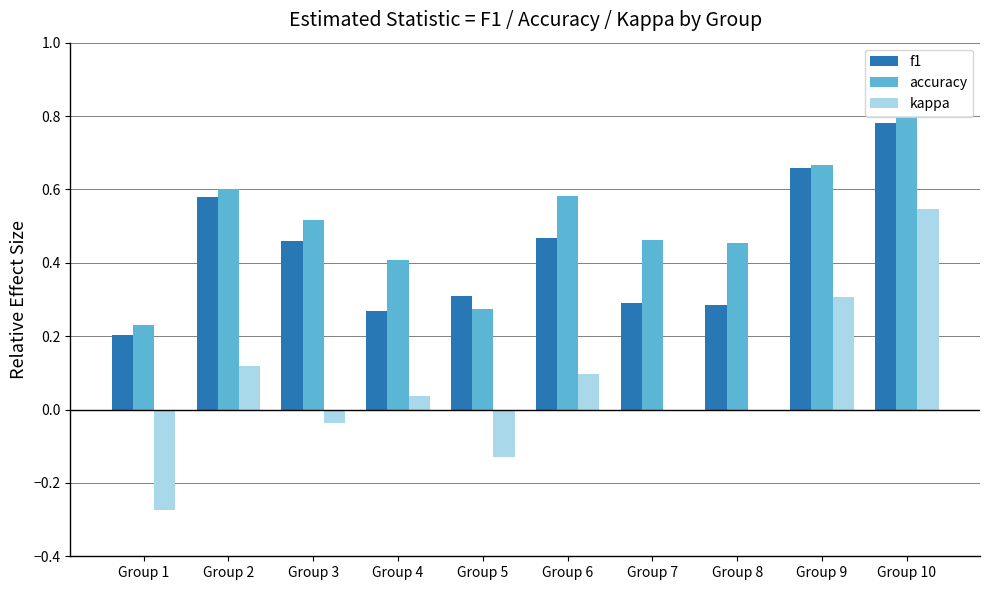

True or false: accuracy has a value of 0.4 at Group 2.

False